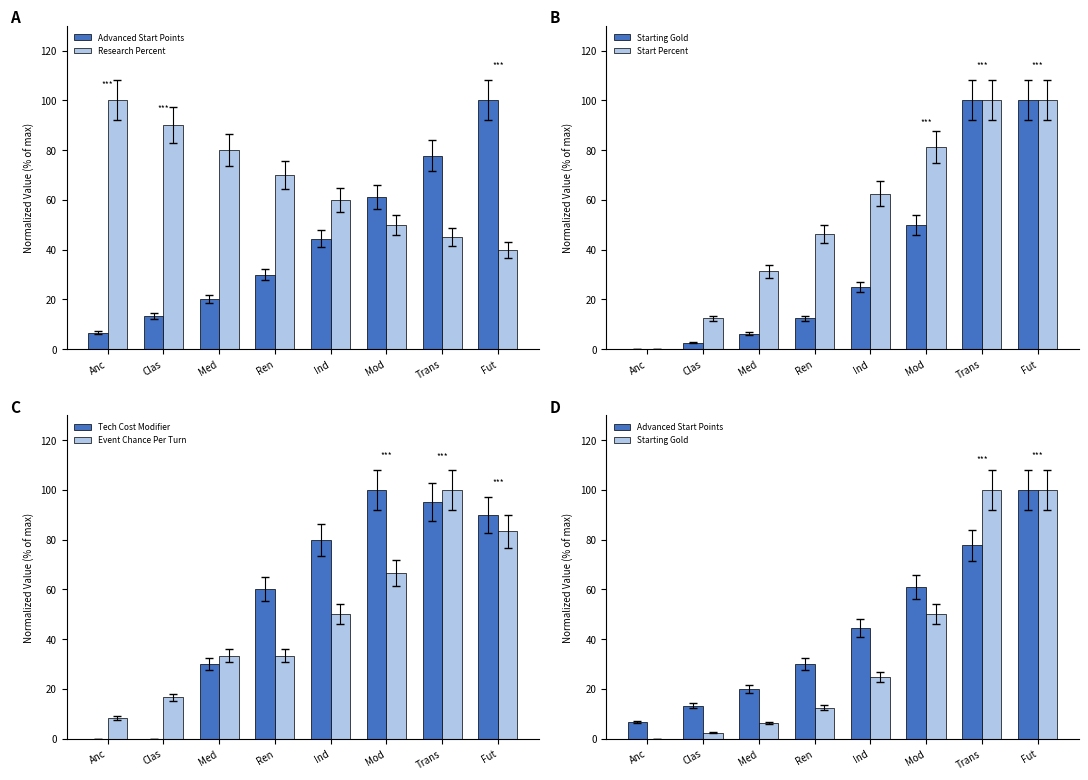

The Research Percent series shows 99.1 at Ren. True or false?

False